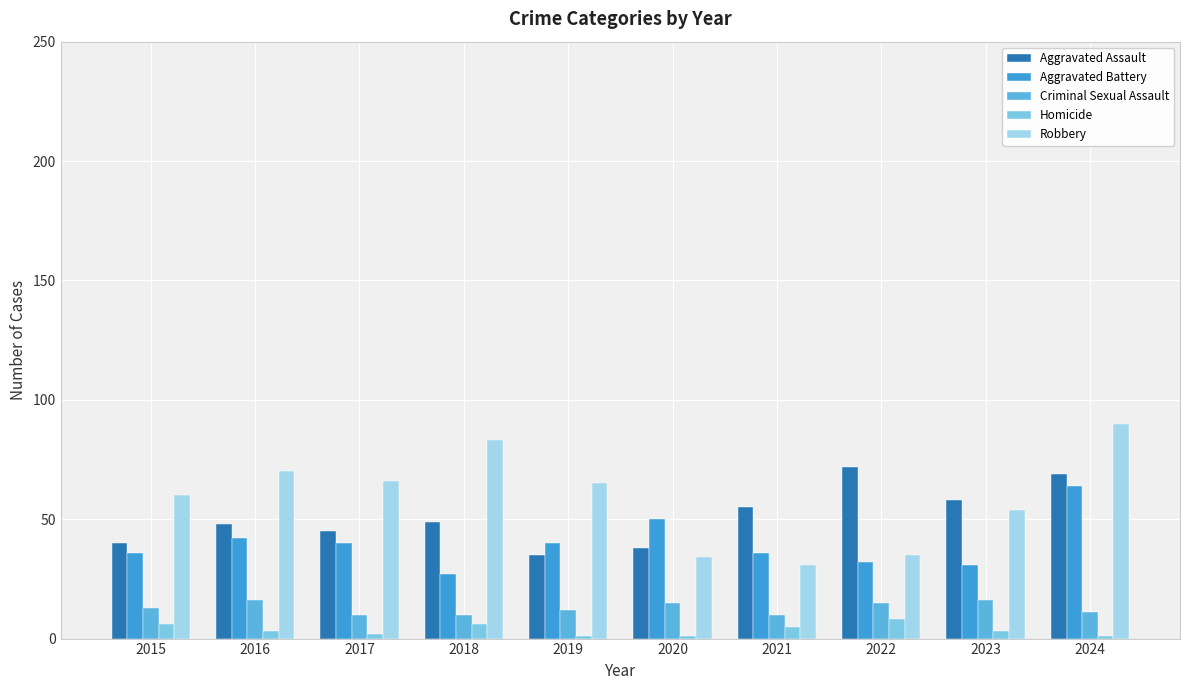

What is the value of the Aggravated Battery bar at the 3rd from the left?

40